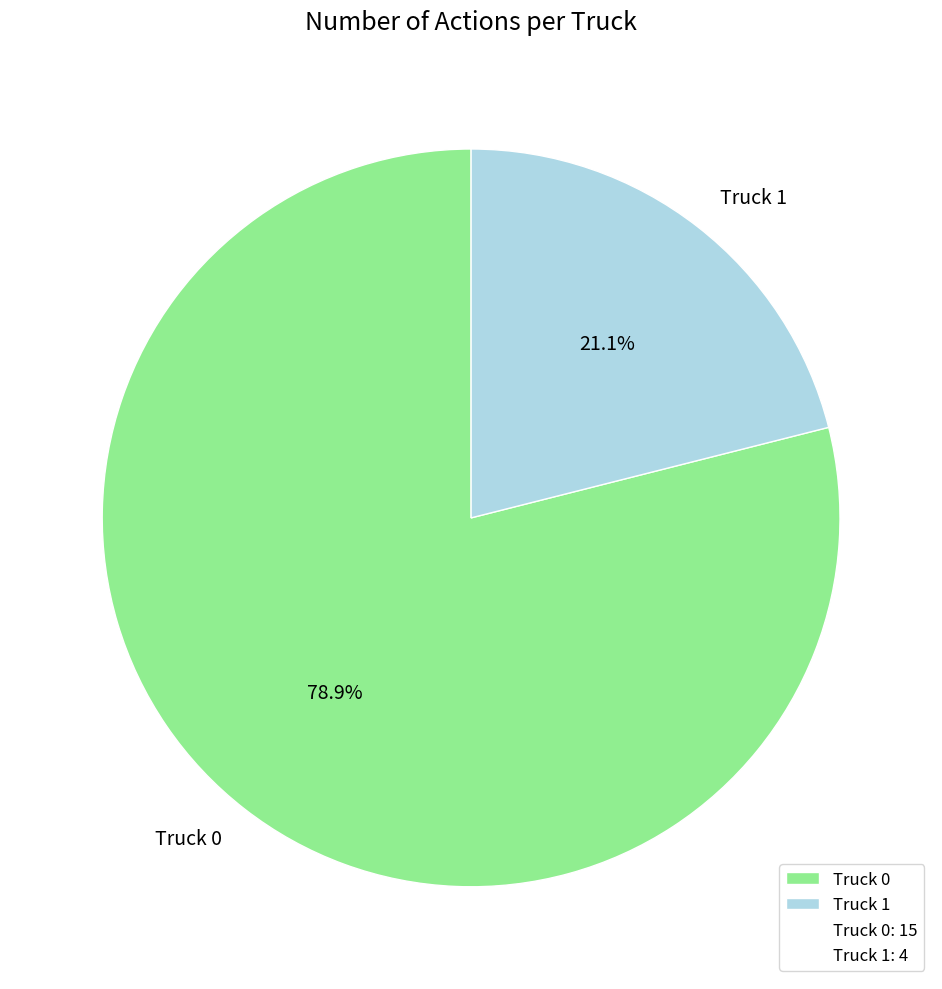

Is it true that Truck 0 is 66% of the pie?

False